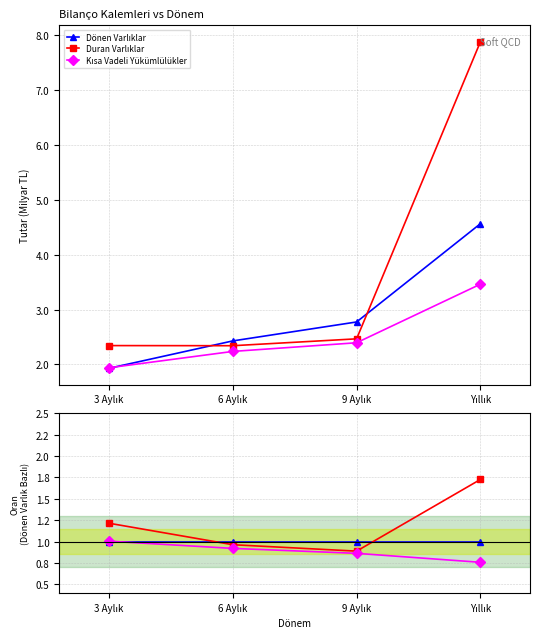

What is the maximum value for Kısa Vadeli Yükümlülükler?

1.0